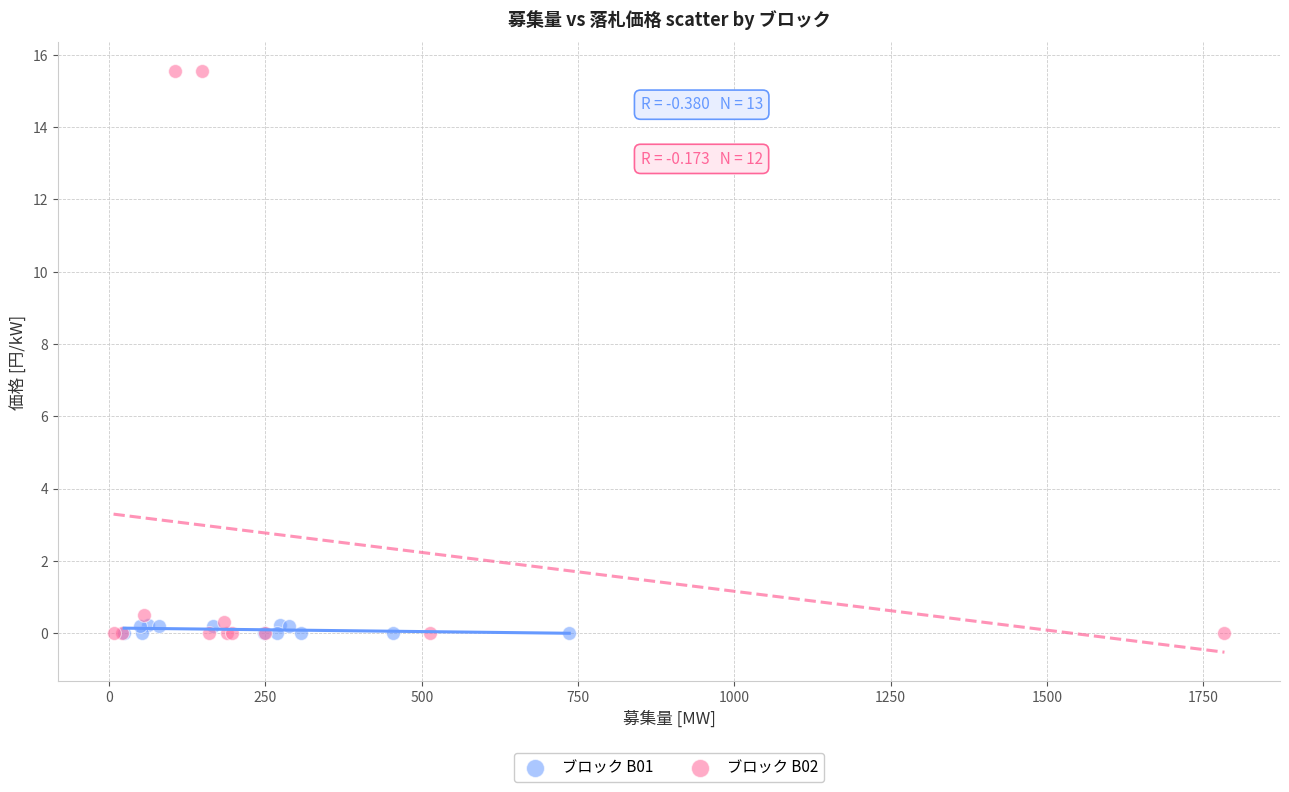

Which series contains the highest Y value?

ブロック B02